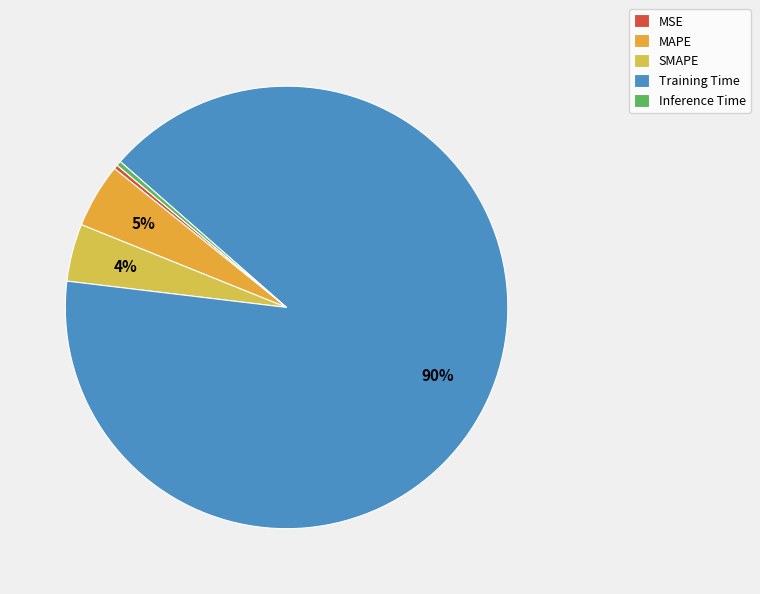

Combined, do MAPE and Inference Time account for over 50%?

No